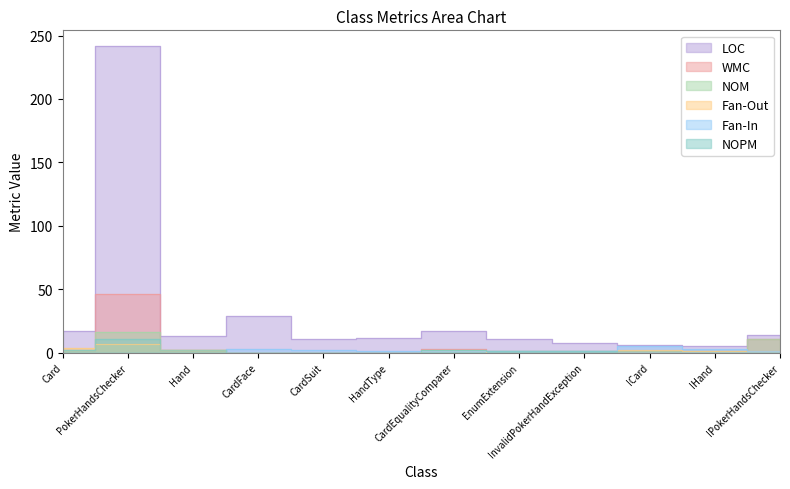

Which category has the highest value across all series?

PokerHandsChecker